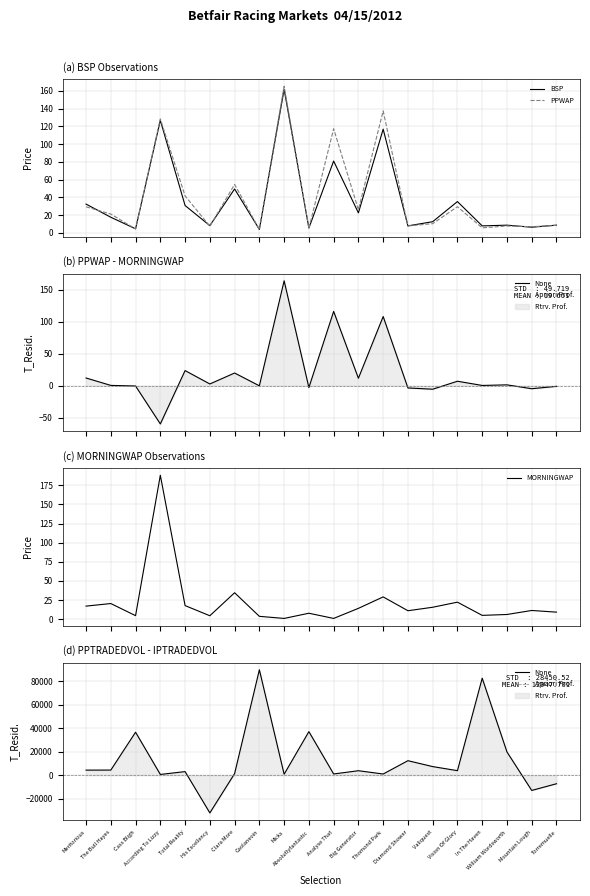

What is the maximum value shown in the chart?

188.0